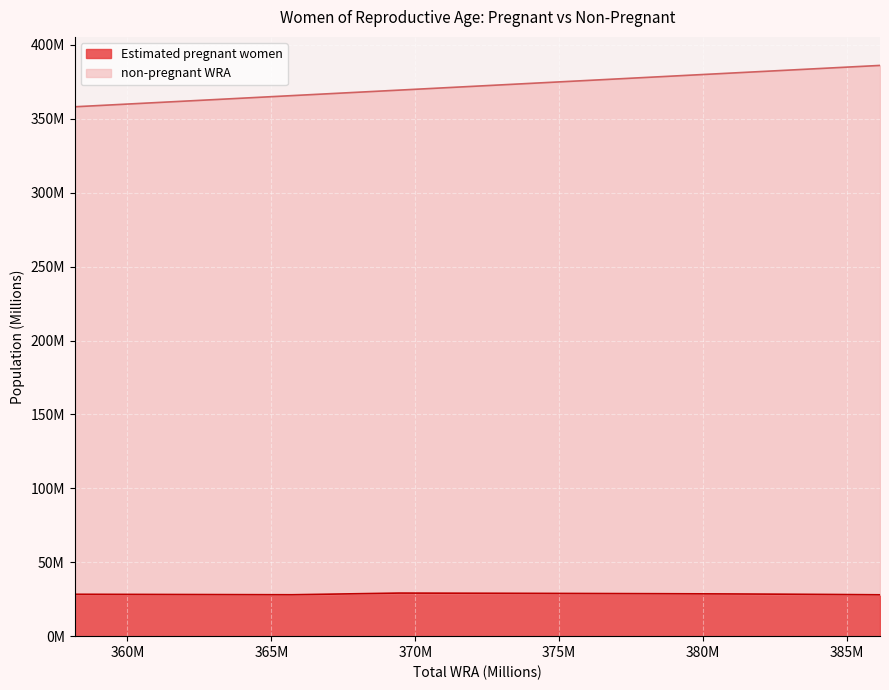

How many values in the non-pregnant WRA series are below 375?

5